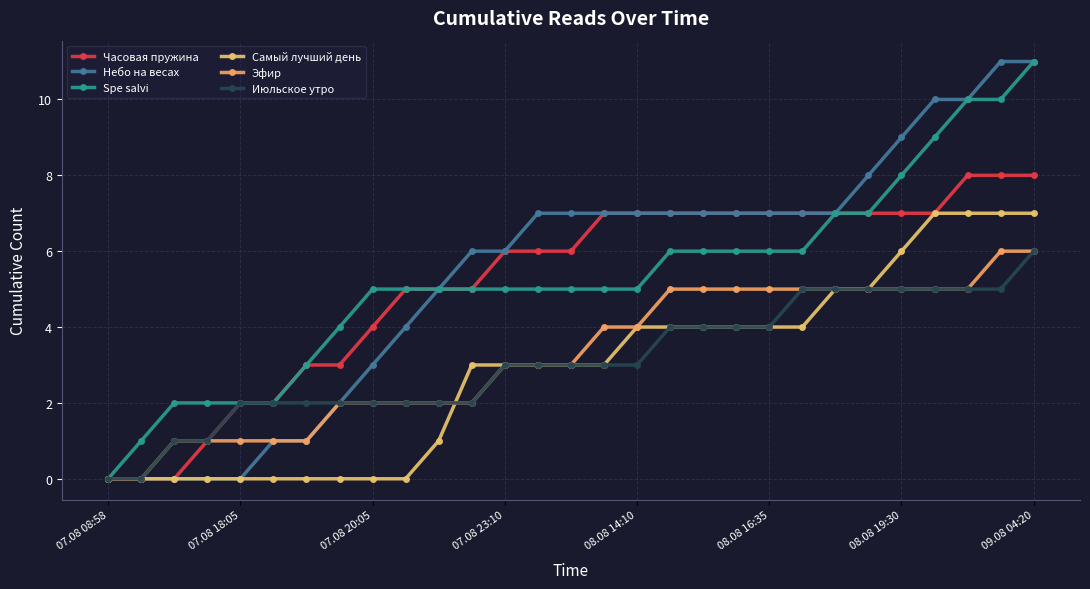

What is the value of the Часовая пружина point at the 12th from the left?

5